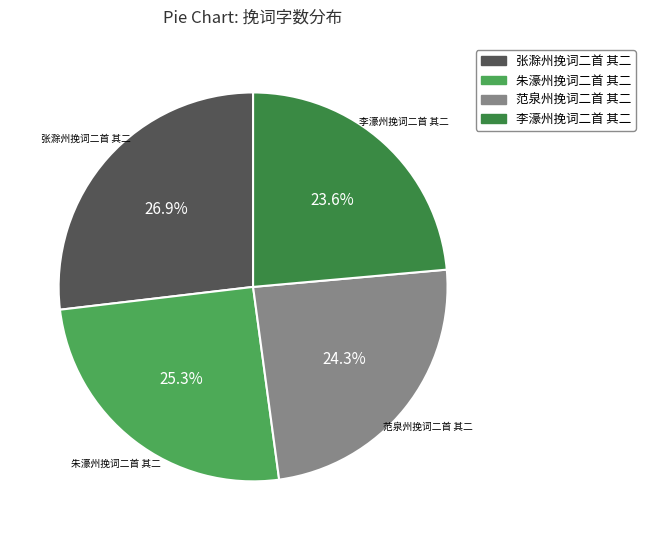

How many segments does this pie chart have?

4